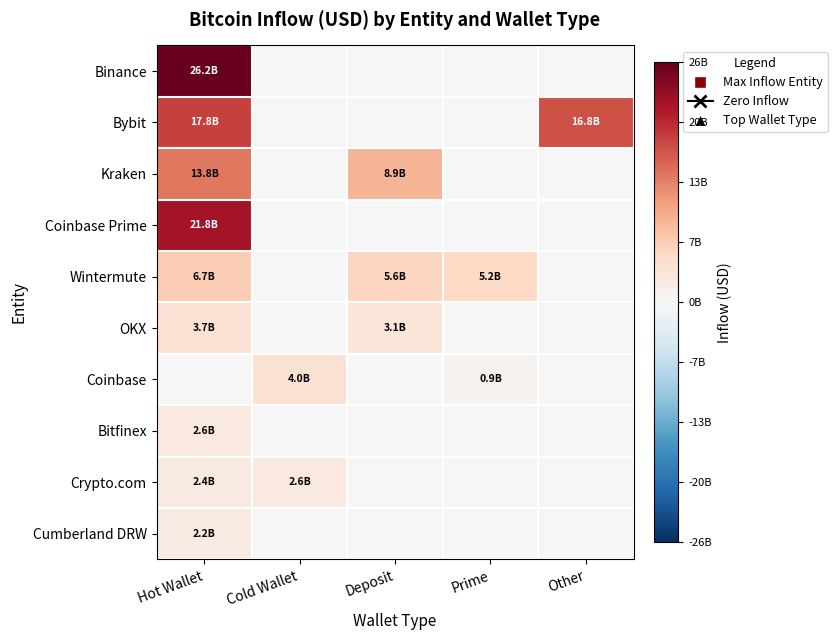

Which series changed the most between Cold Wallet and Deposit?

Kraken